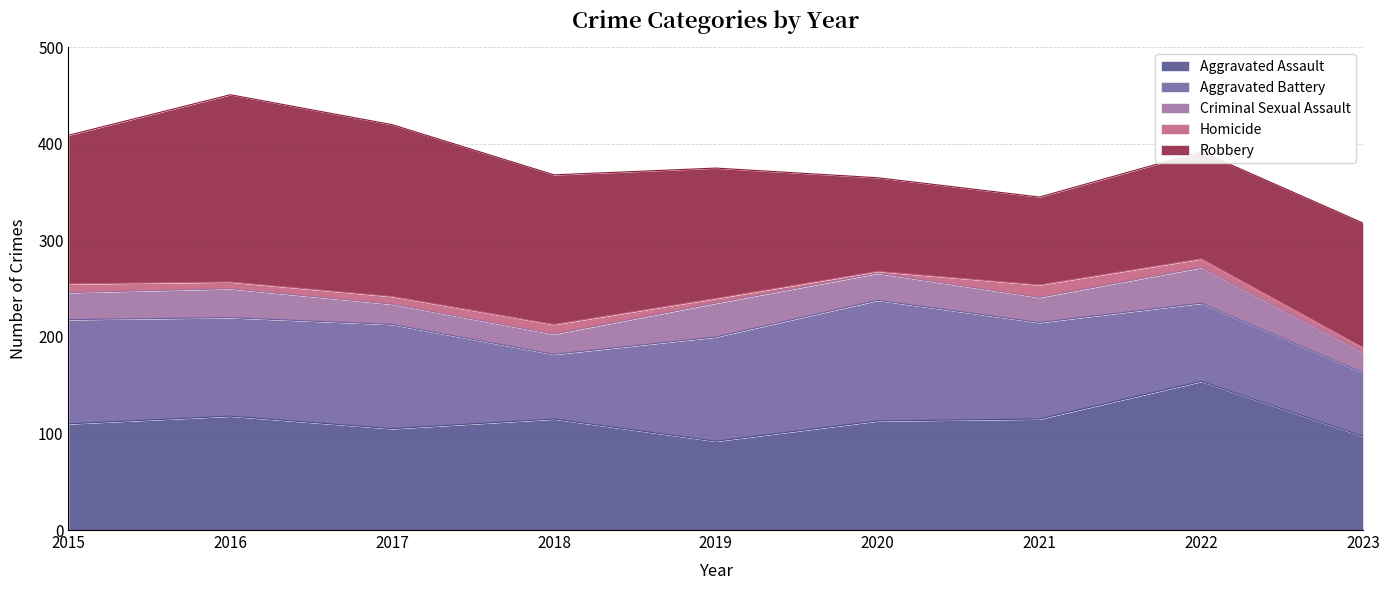

Reading left to right, list all the values displayed in this chart.

Aggravated Assault: 2015=110	2016=118	2017=105	2018=115	2019=92	2020=113	2021=115	2022=154	2023=97
Aggravated Battery: 2015=108	2016=102	2017=108	2018=67	2019=108	2020=125	2021=100	2022=81	2023=66
Criminal Sexual Assault: 2015=28	2016=30	2017=21	2018=21	2019=35	2020=28	2021=26	2022=37	2023=21
Homicide: 2015=9	2016=7	2017=8	2018=10	2019=5	2020=2	2021=13	2022=9	2023=5
Robbery: 2015=154	2016=194	2017=178	2018=155	2019=135	2020=97	2021=91	2022=111	2023=129